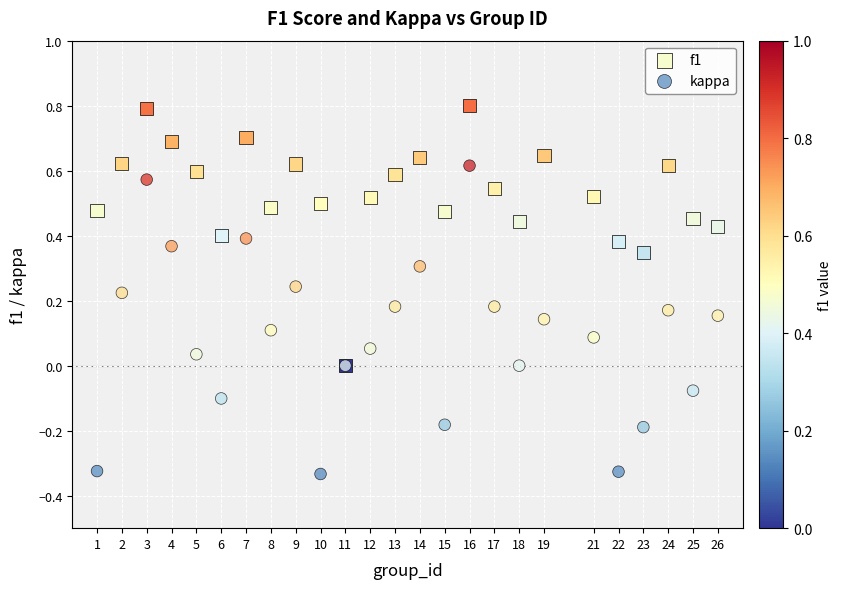

Which series contains the highest Y value?

f1